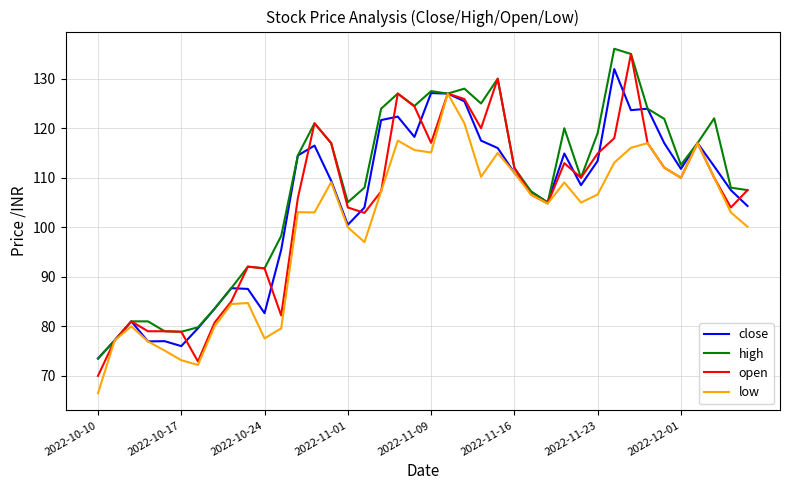

What is the highest value of the open series?

135.0